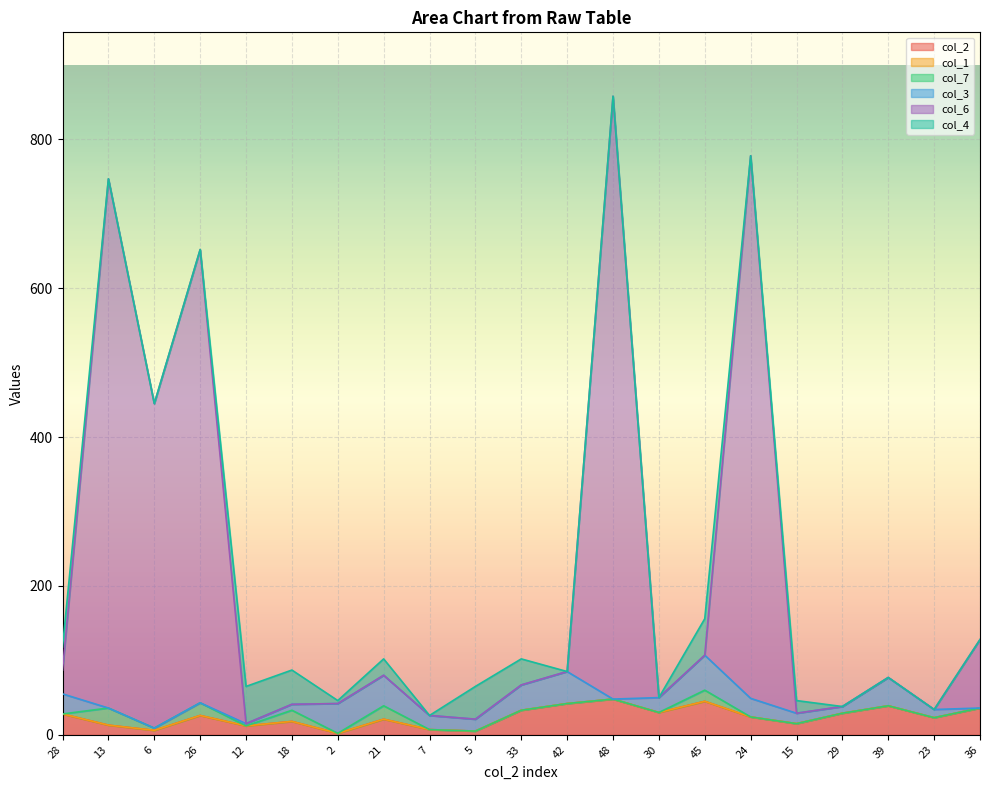

True or false: col_2 has a value of 26 at 26.

True